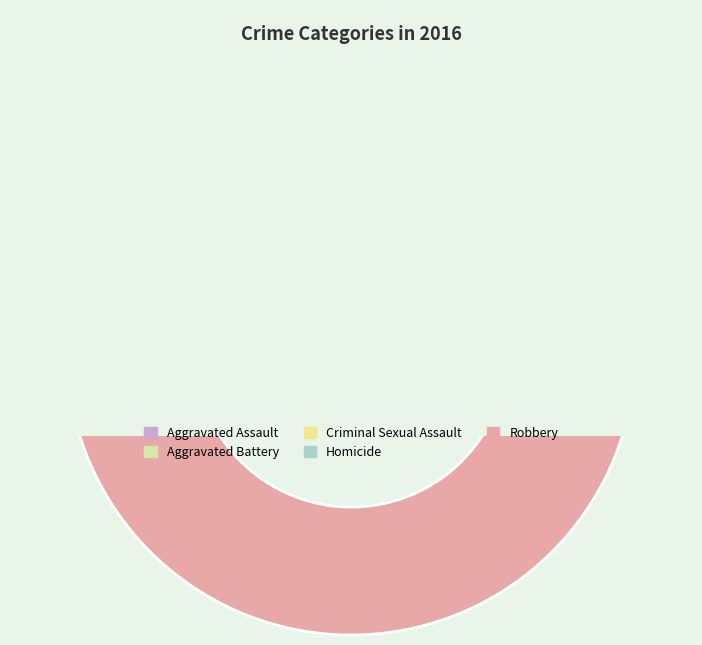

To the nearest percent, what is the difference between the largest and smallest slice percentages?

46%